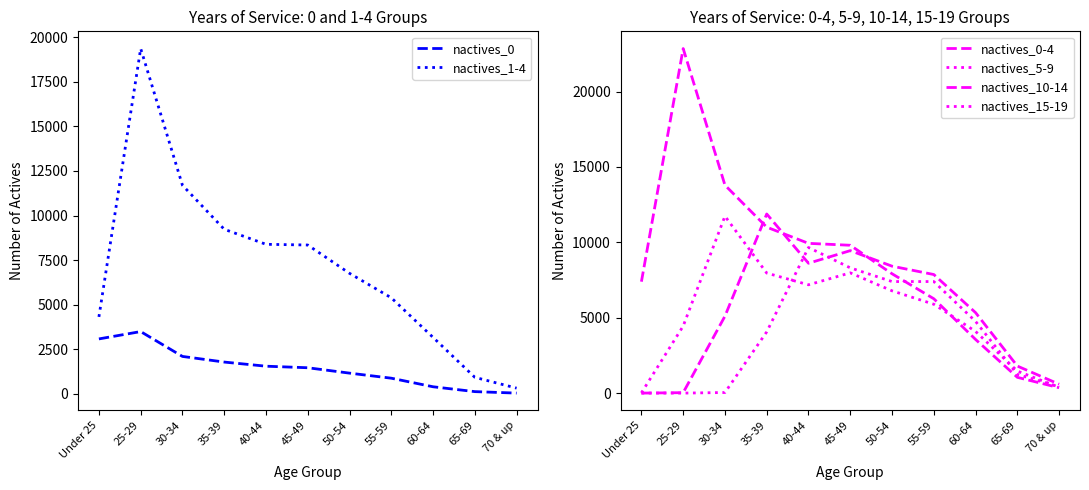

Rank the series by their maximum value, from lowest to highest.

nactives_0, nactives_15-19, nactives_5-9, nactives_10-14, nactives_1-4, nactives_0-4